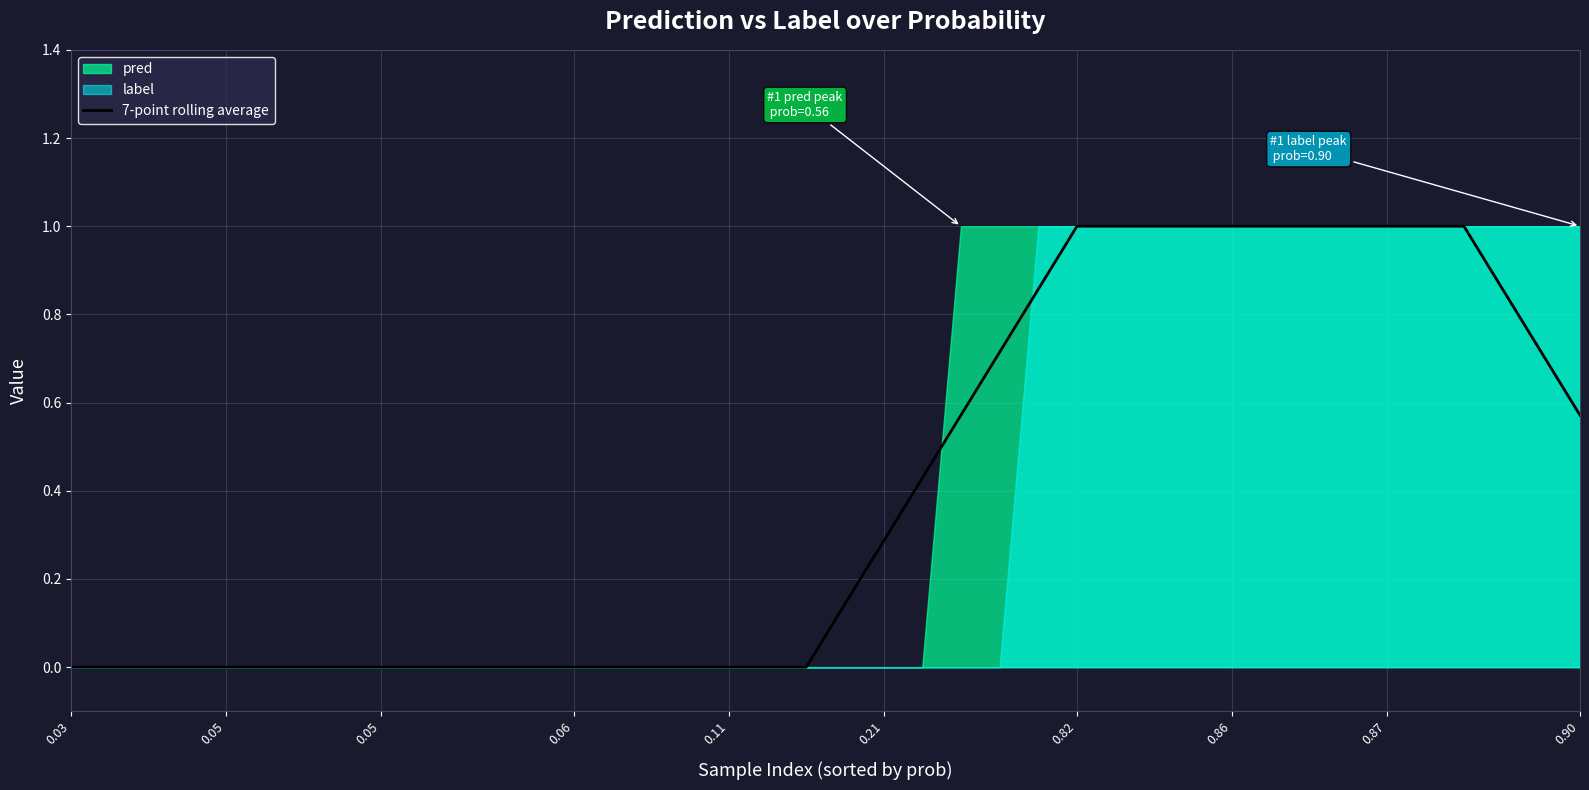

How many lines are shown in the chart?

1